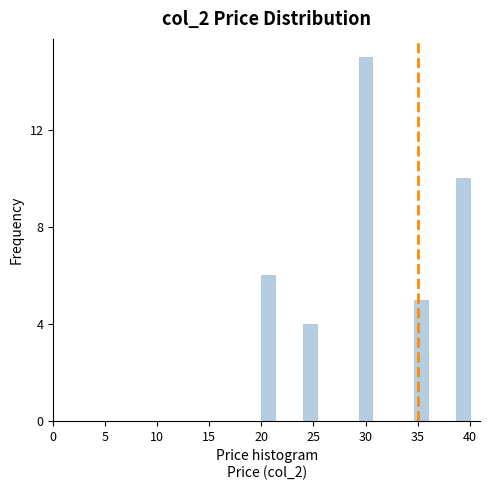

Read against the x-axis, roughly where is the centre of the tallest bar?

30.0